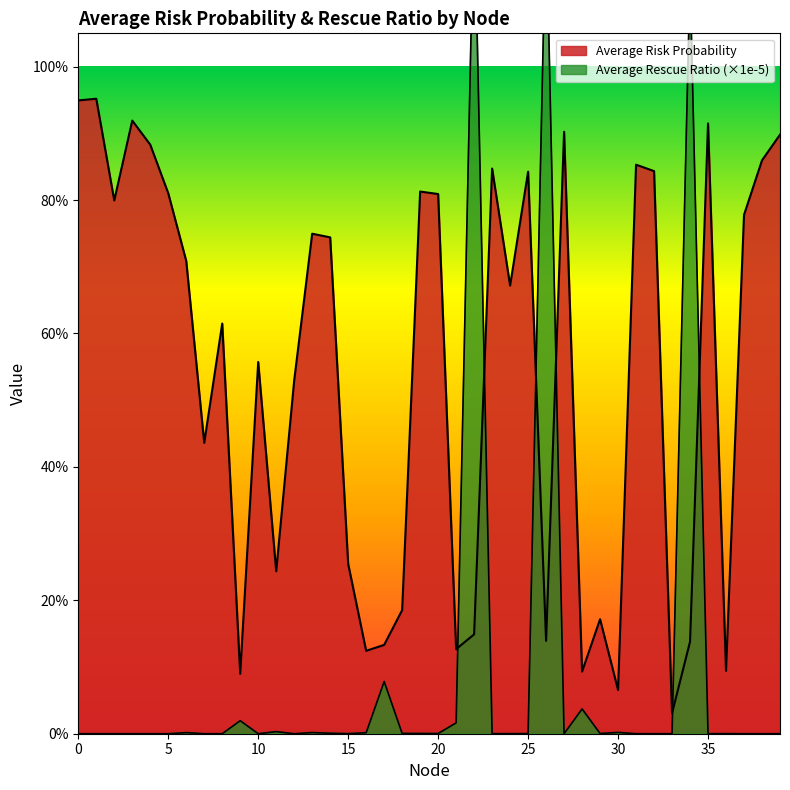

Where is the first local maximum for Average Rescue Ratio?

6